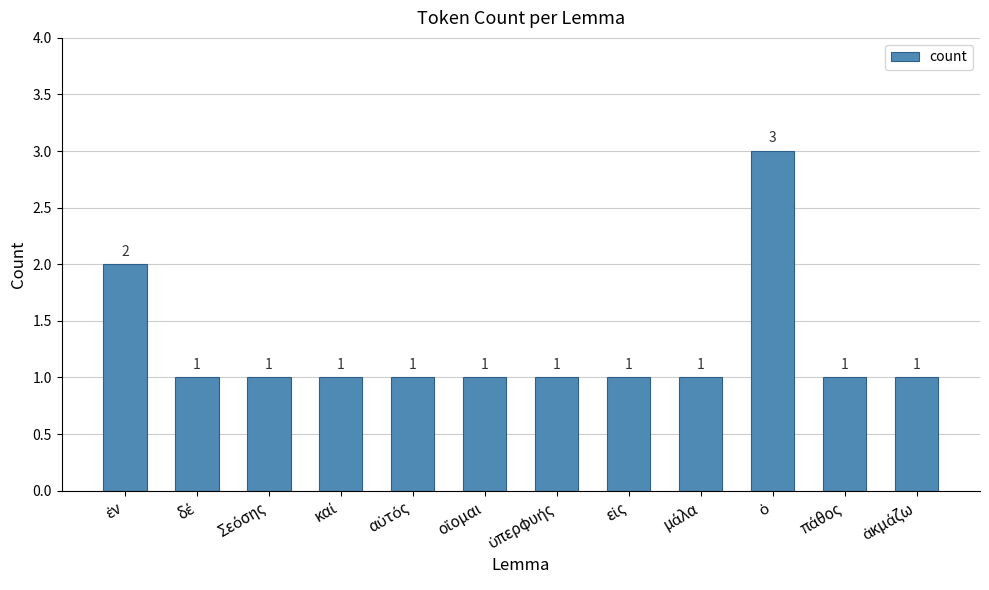

What is the sum of all values?

15